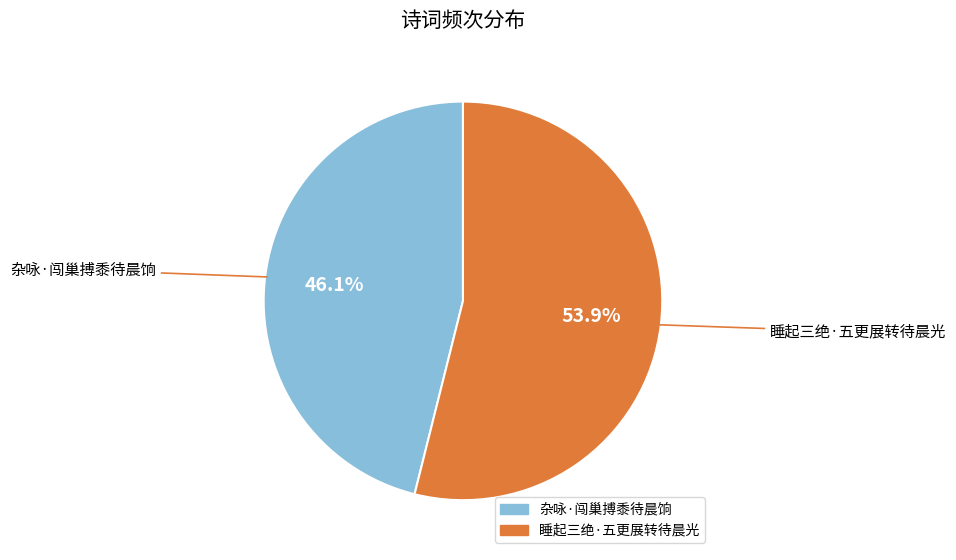

To the nearest percent, what is the difference between the 杂咏·闯巢搏黍待晨饷 and 睡起三绝·五更展转待晨光 slice percentages?

8%